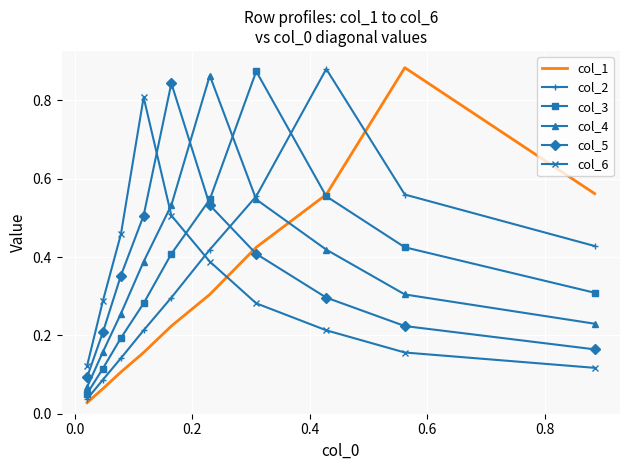

True or false: col_5 and col_6 intersect in this chart.

True